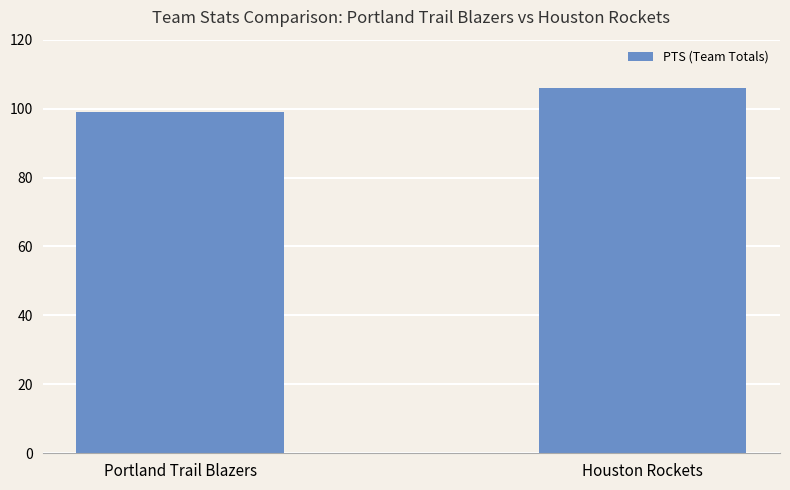

What position from the right is Houston Rockets?

1